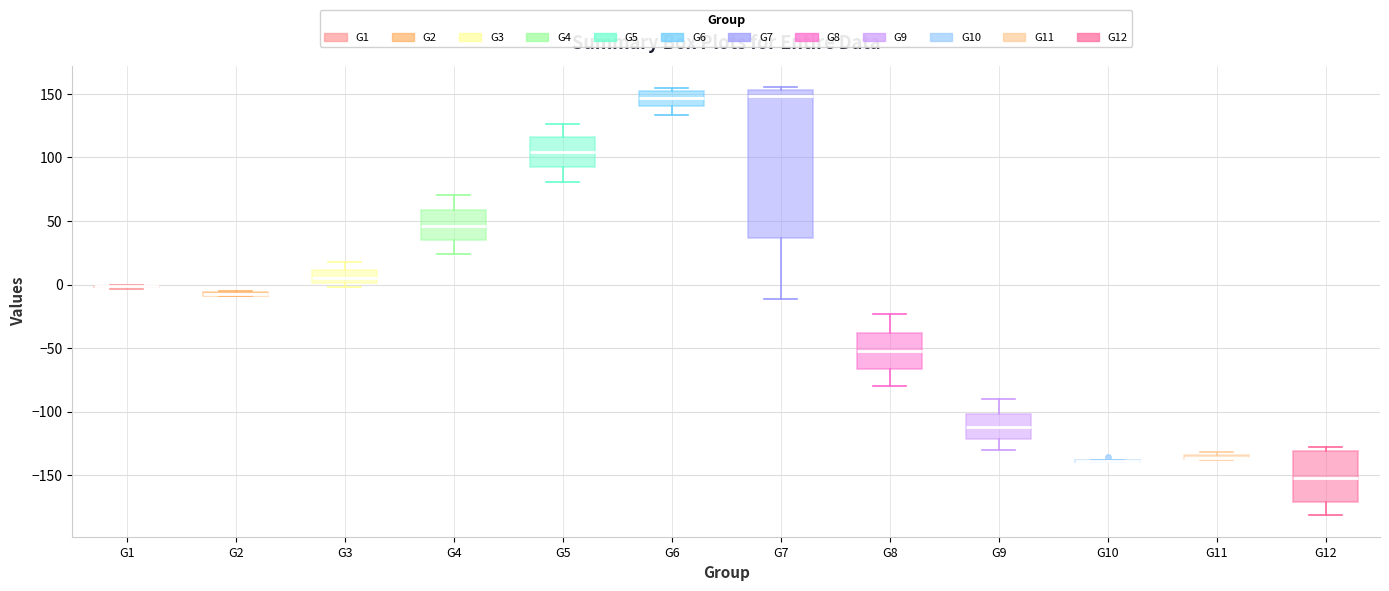

Comparing the boxes themselves (not the whiskers), which one is the tallest?

G7